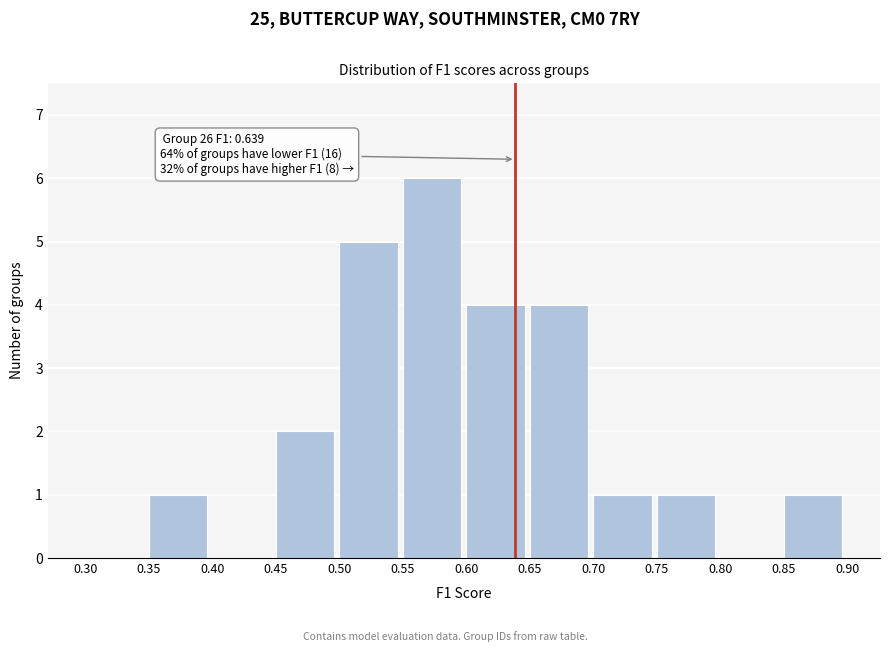

Over which range of the x-axis is the bar tallest?

0.55 to 0.60